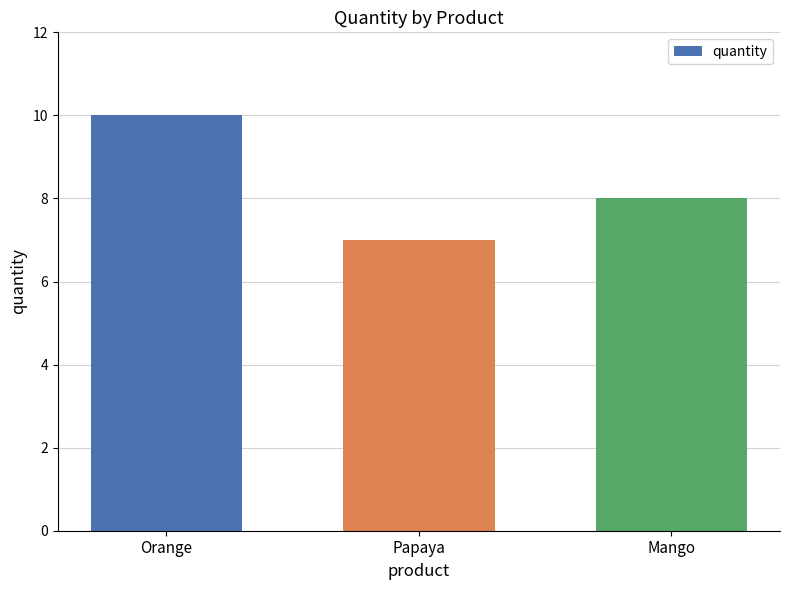

Is it true that the value at Papaya is 10?

False